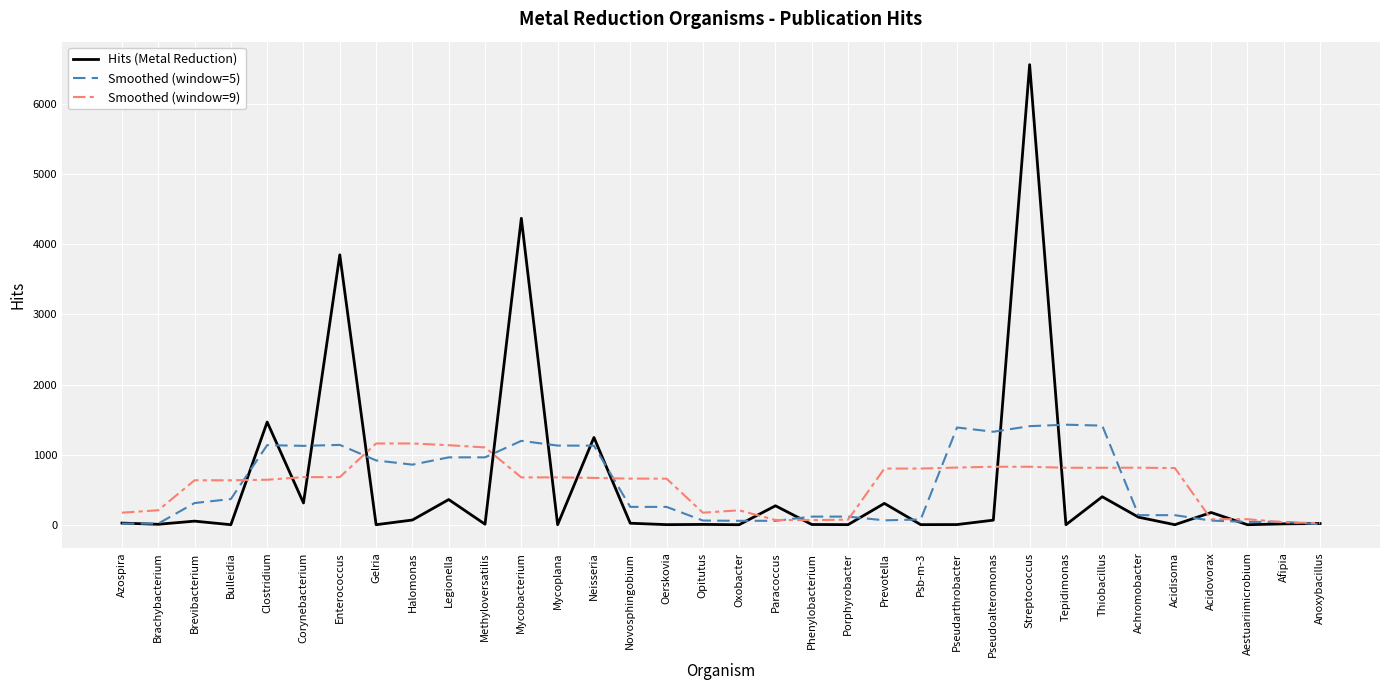

Read the Hits (Metal Reduction) value at Thiobacillus.

399.0